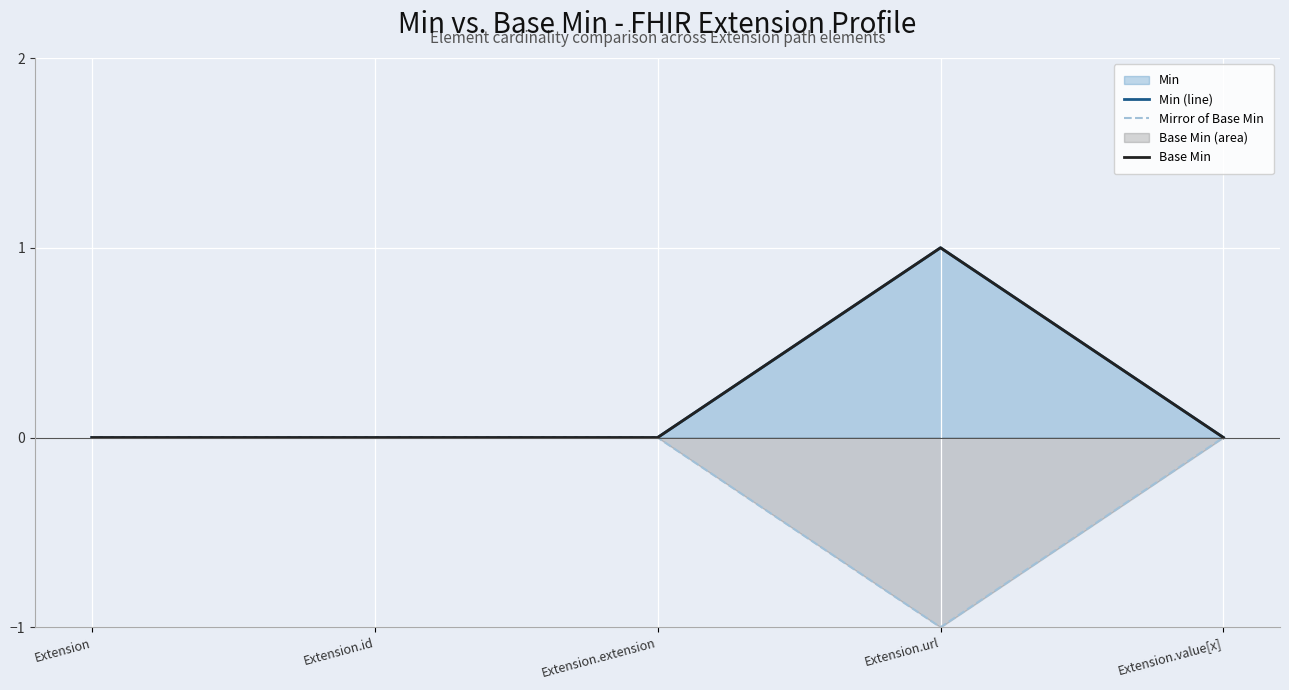

Where is the first local minimum for Mirror of Base Min?

Extension.url